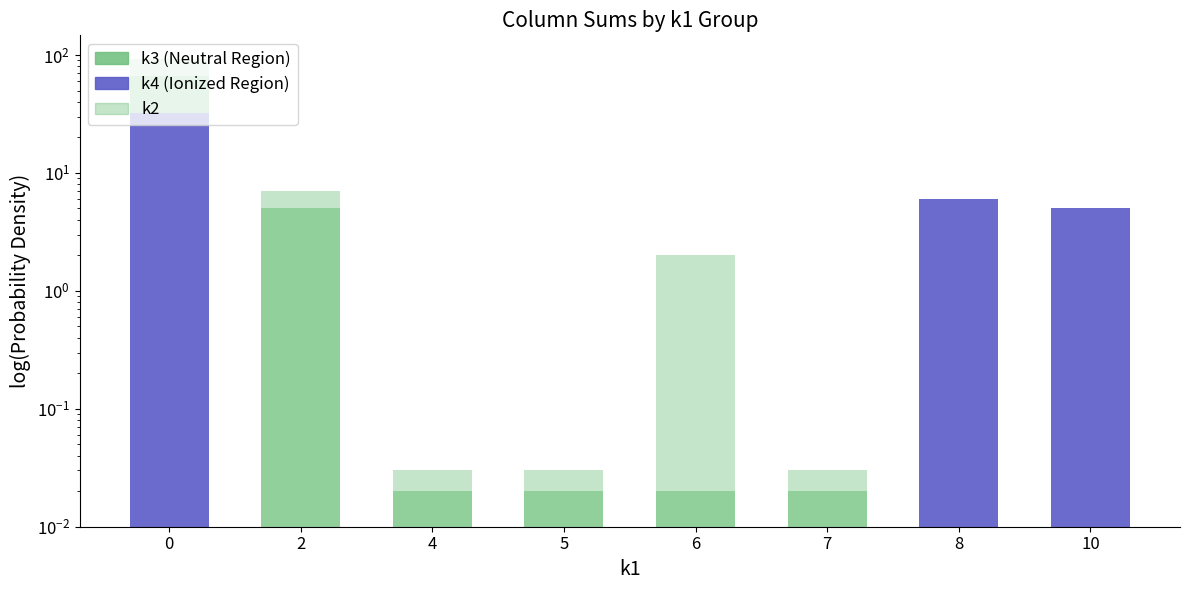

Reading left to right, extract all data points from this chart.

k4: 32.0	0.0	0.0	0.0	0.0	0.0	6.0	5.0
k3: 34.0	5.0	0.0	0.0	0.0	0.0	0.0	0.0
k2: 27.0	2.0	0.0	0.0	2.0	0.0	0.0	0.0